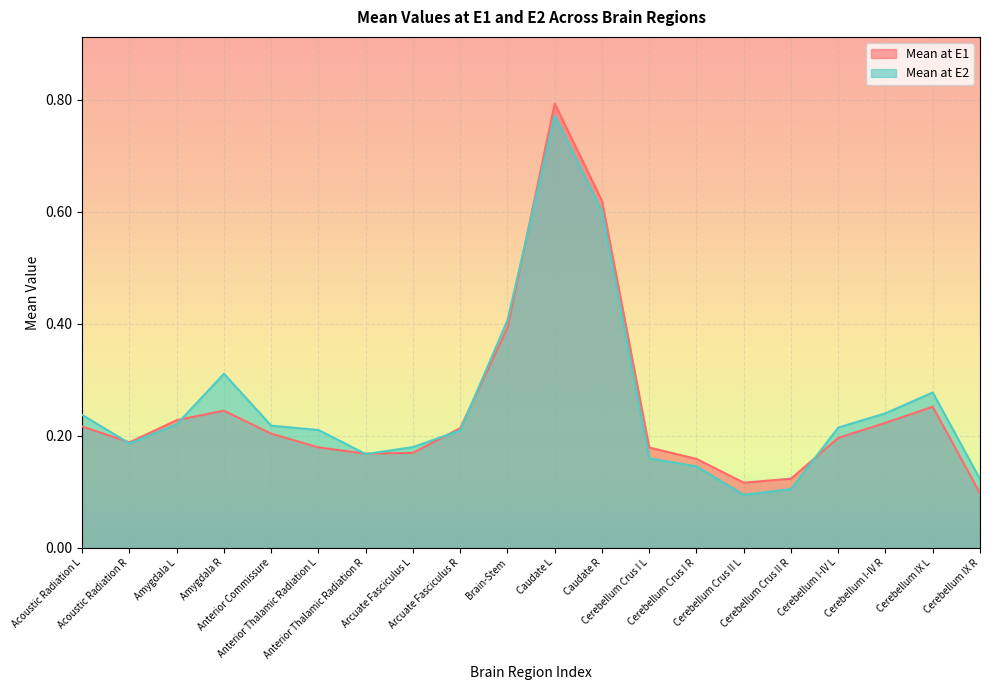

Reading left to right, transcribe all the data shown in this chart.

Mean at E1: 0.2	0.2	0.2	0.2	0.2	0.2	0.2	0.2	0.2	0.4	0.8	0.6	0.2	0.2	0.1	0.1	0.2	0.2	0.3	0.1
Mean at E2: 0.2	0.2	0.2	0.3	0.2	0.2	0.2	0.2	0.2	0.4	0.8	0.6	0.2	0.1	0.1	0.1	0.2	0.2	0.3	0.1